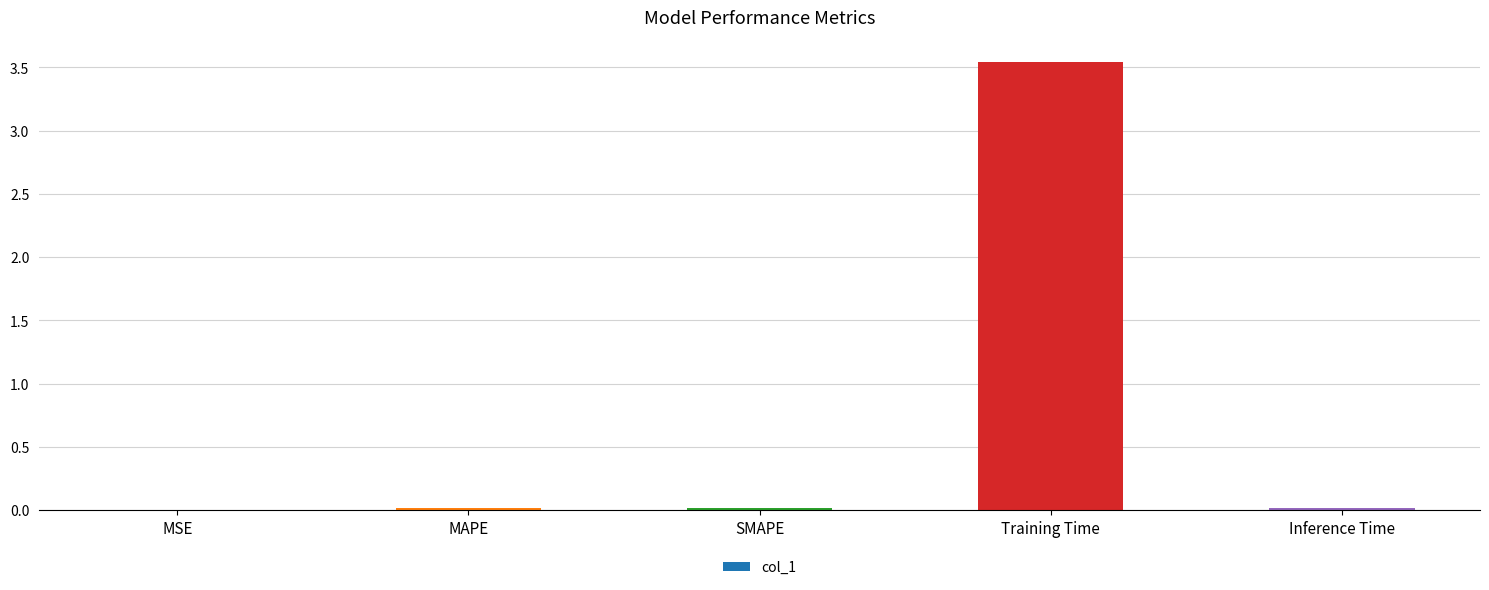

How many data points does each series have?

5